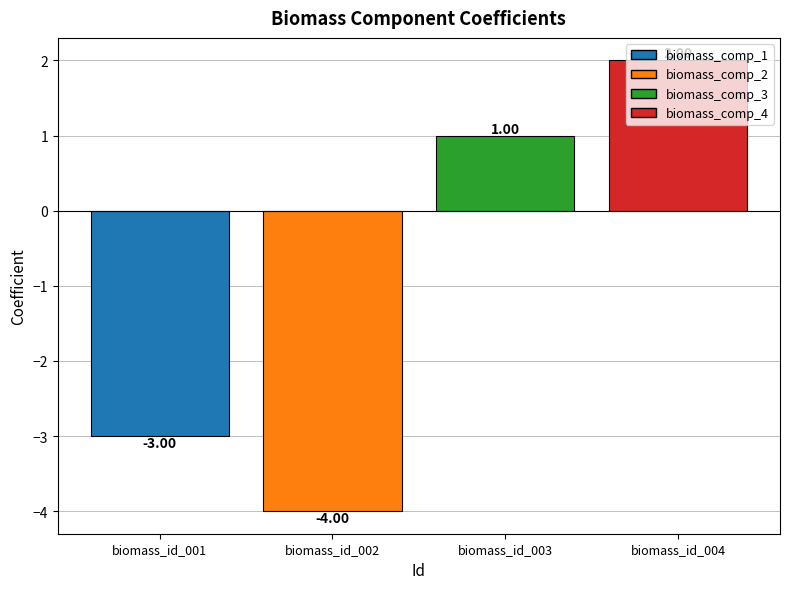

Rank the categories by value from highest to lowest.

biomass_id_004, biomass_id_003, biomass_id_001, biomass_id_002